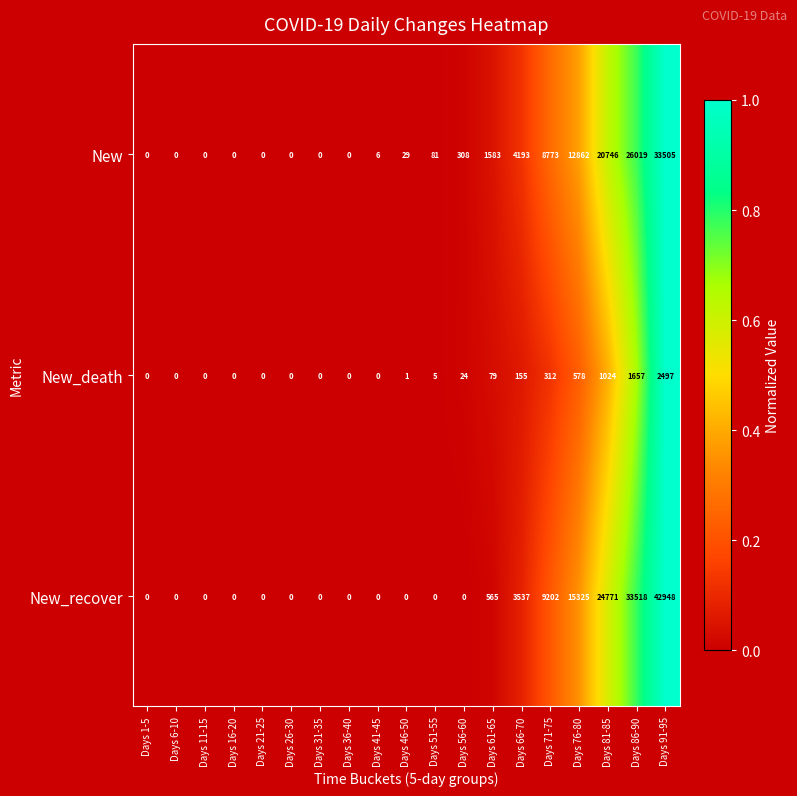

Between Days 21-25 and Days 81-85, which series saw the biggest shift?

New_recover